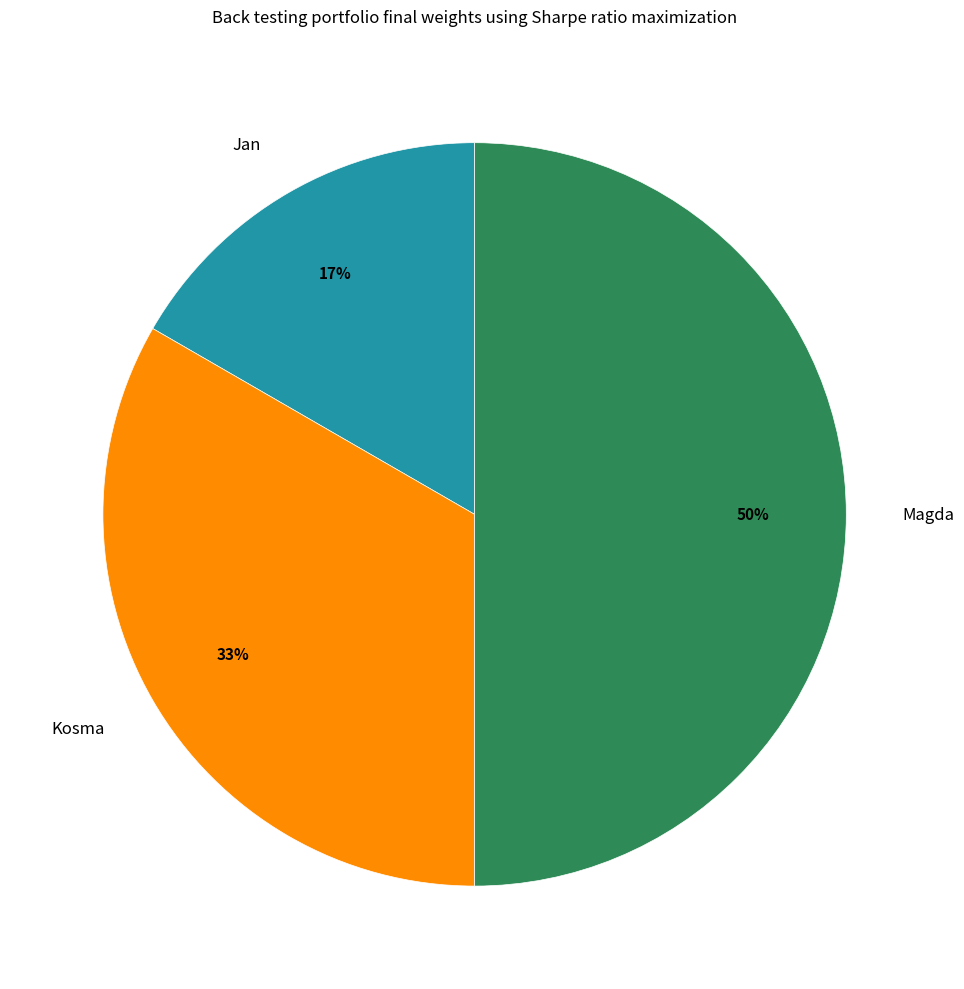

Which category has the biggest portion of the pie?

Magda